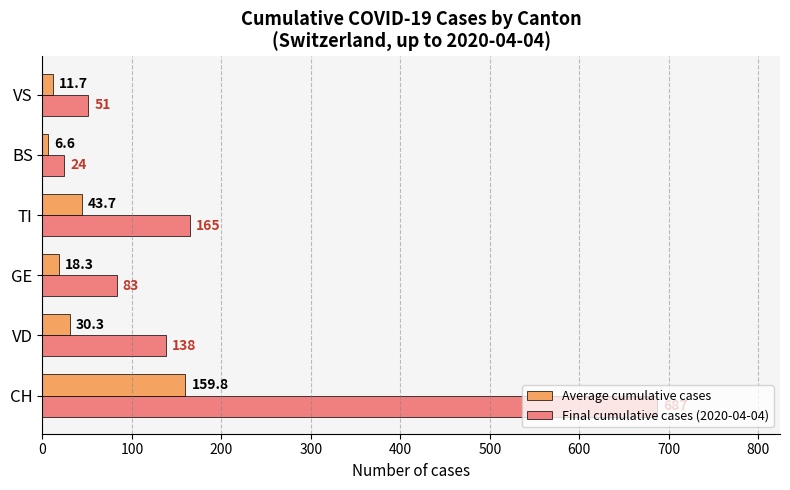

The Average cumulative cases series shows 6.6 at BS. True or false?

True